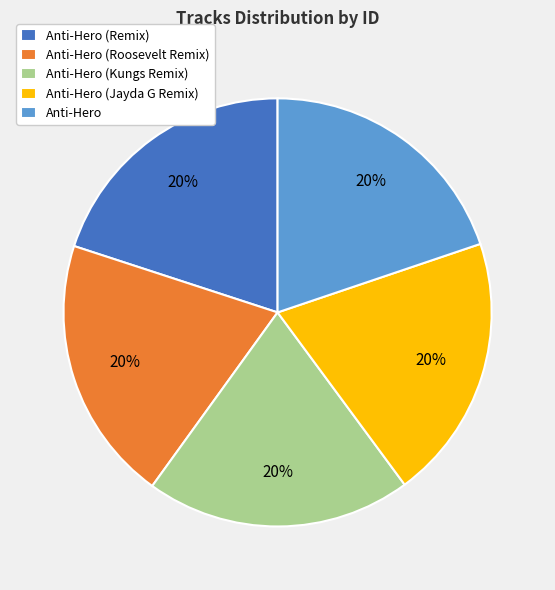

How many slices are in this pie chart?

5